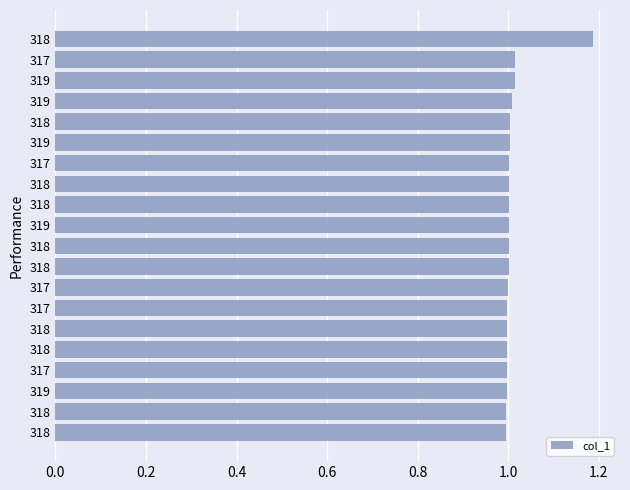

How many bars are there in total?

20